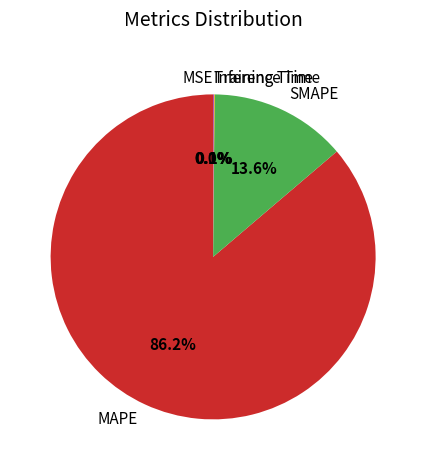

To the nearest percent, what is the average slice percentage?

20%